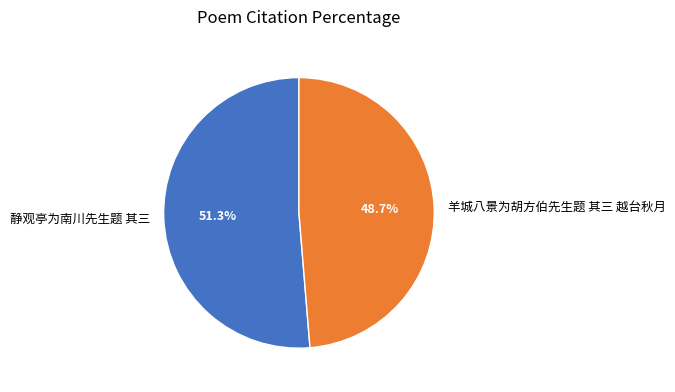

How many slices are in this pie chart?

2